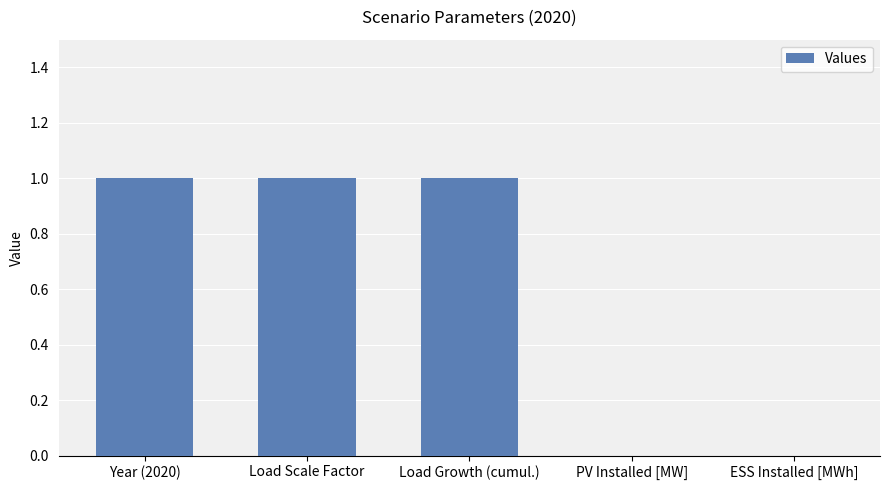

What is the sum of all values?

3